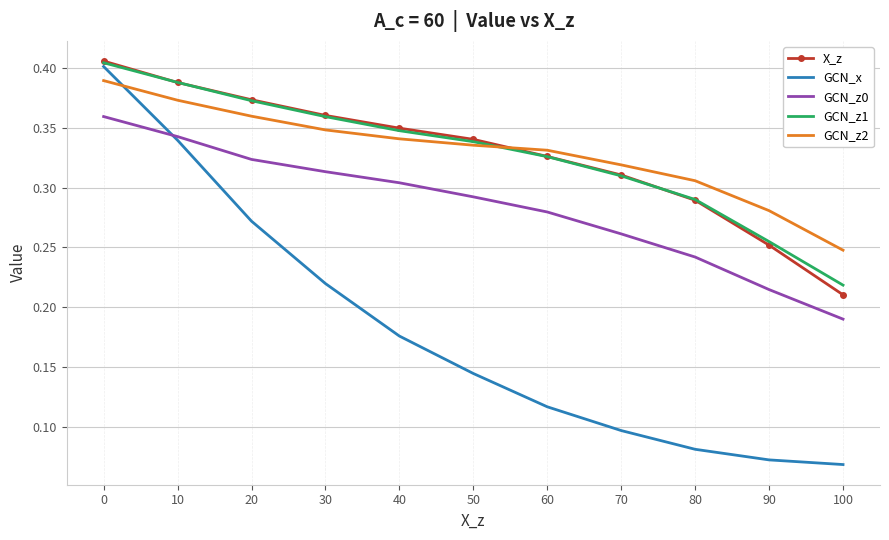

True or false: X_z and GCN_z0 intersect in this chart.

False